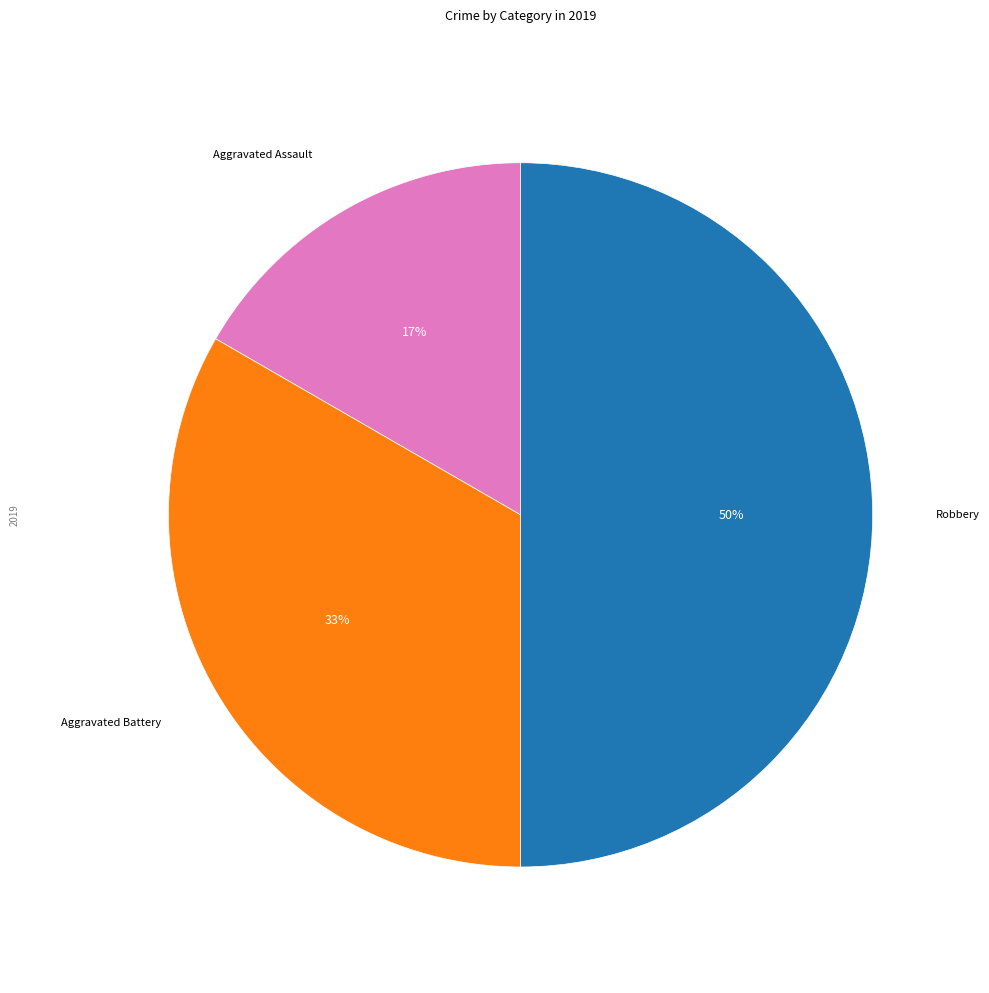

To the nearest percent, what is the average slice percentage?

33%